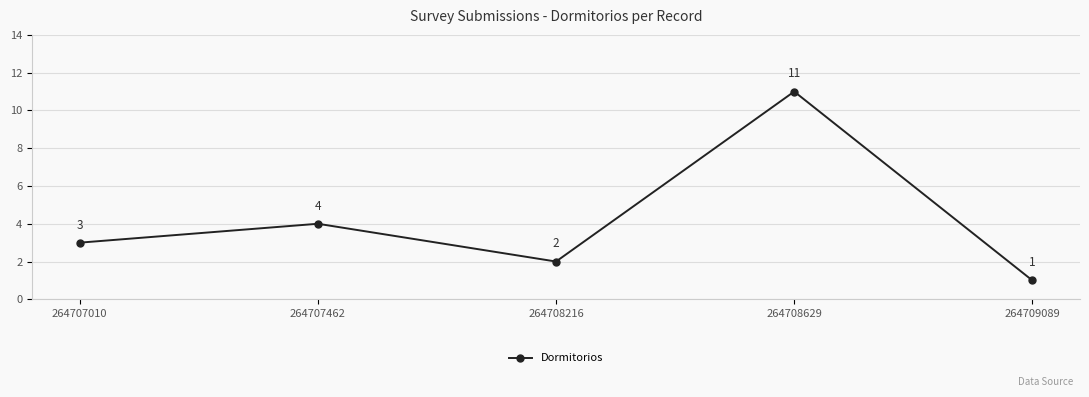

What is the difference between the values at 264707010 and 264707462?

1